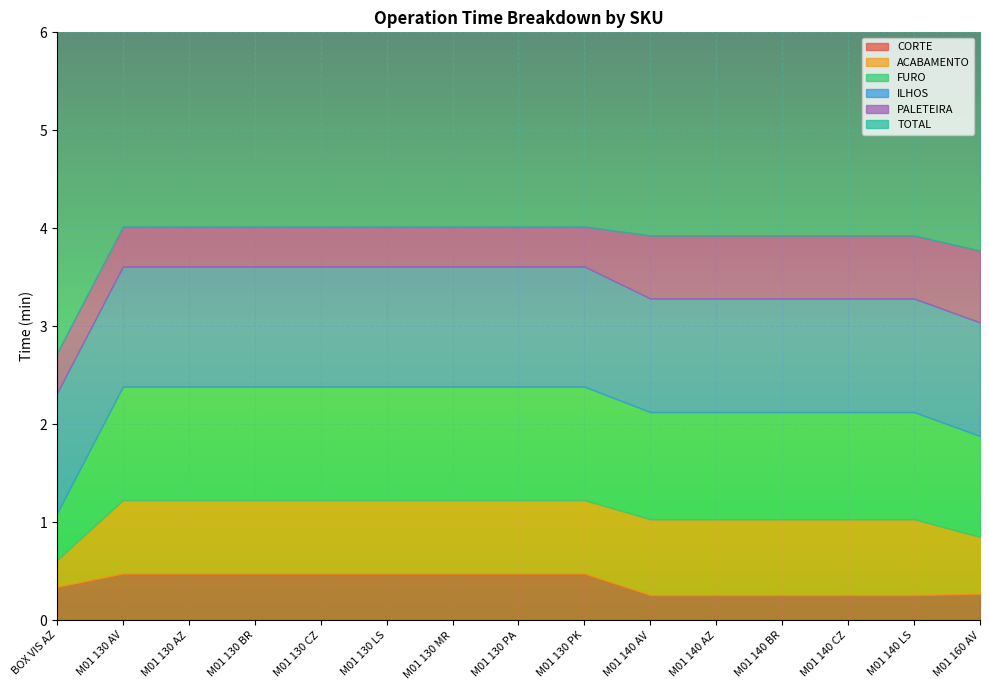

Where is ACABAMENTO nearest to the value 0?

BOX VIS AZ